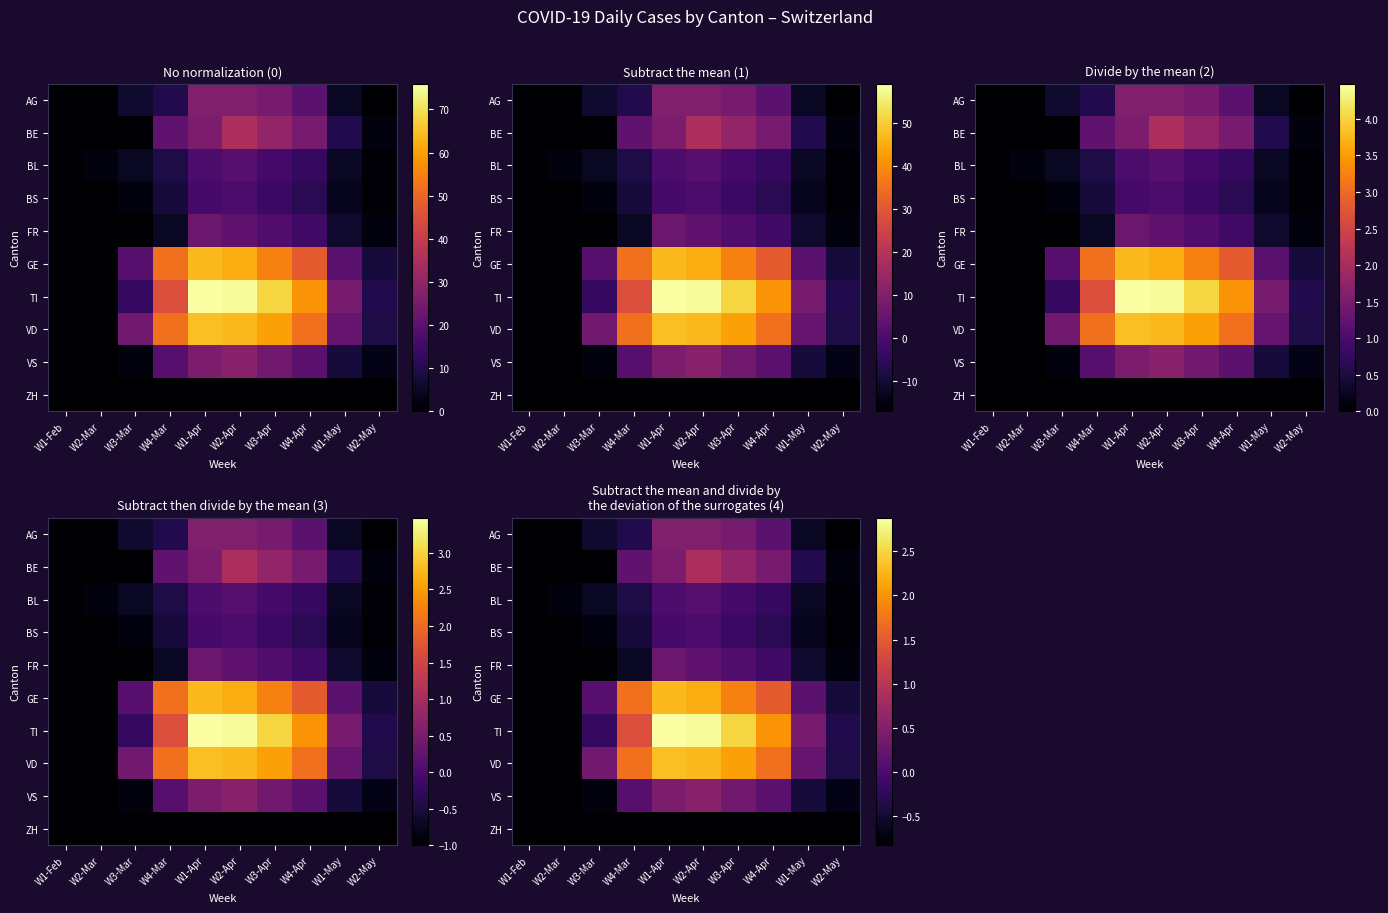

Rank the categories by GE value from highest to lowest.

W1-Apr, W2-Apr, W3-Apr, W4-Mar, W4-Apr, W1-May, W3-Mar, W2-May, W1-Feb, W2-Mar